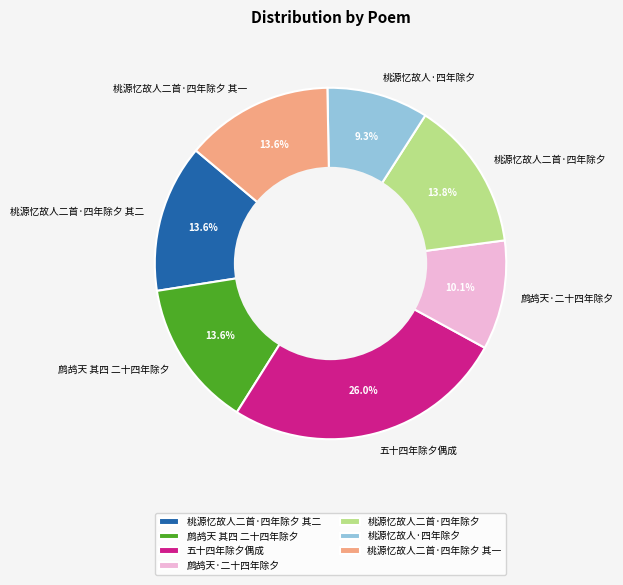

Does any single category account for the majority?

No